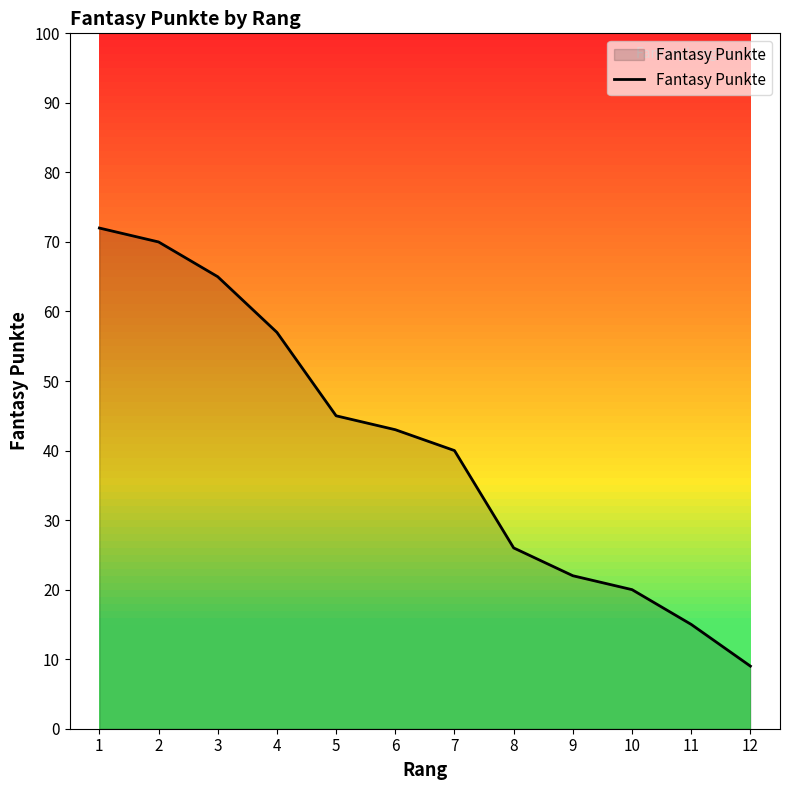

Between 11 and 8, which is larger?

8